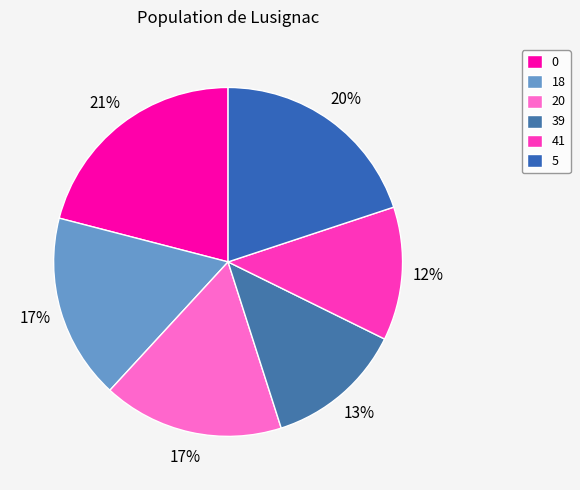

To the nearest percent, what portion does 39 represent?

13%